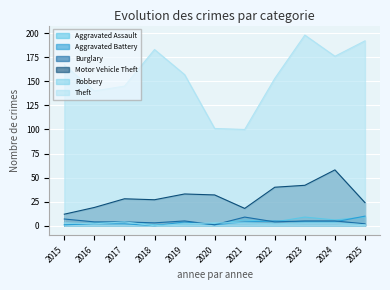

At which label is Aggravated Assault closest to 5?

2017